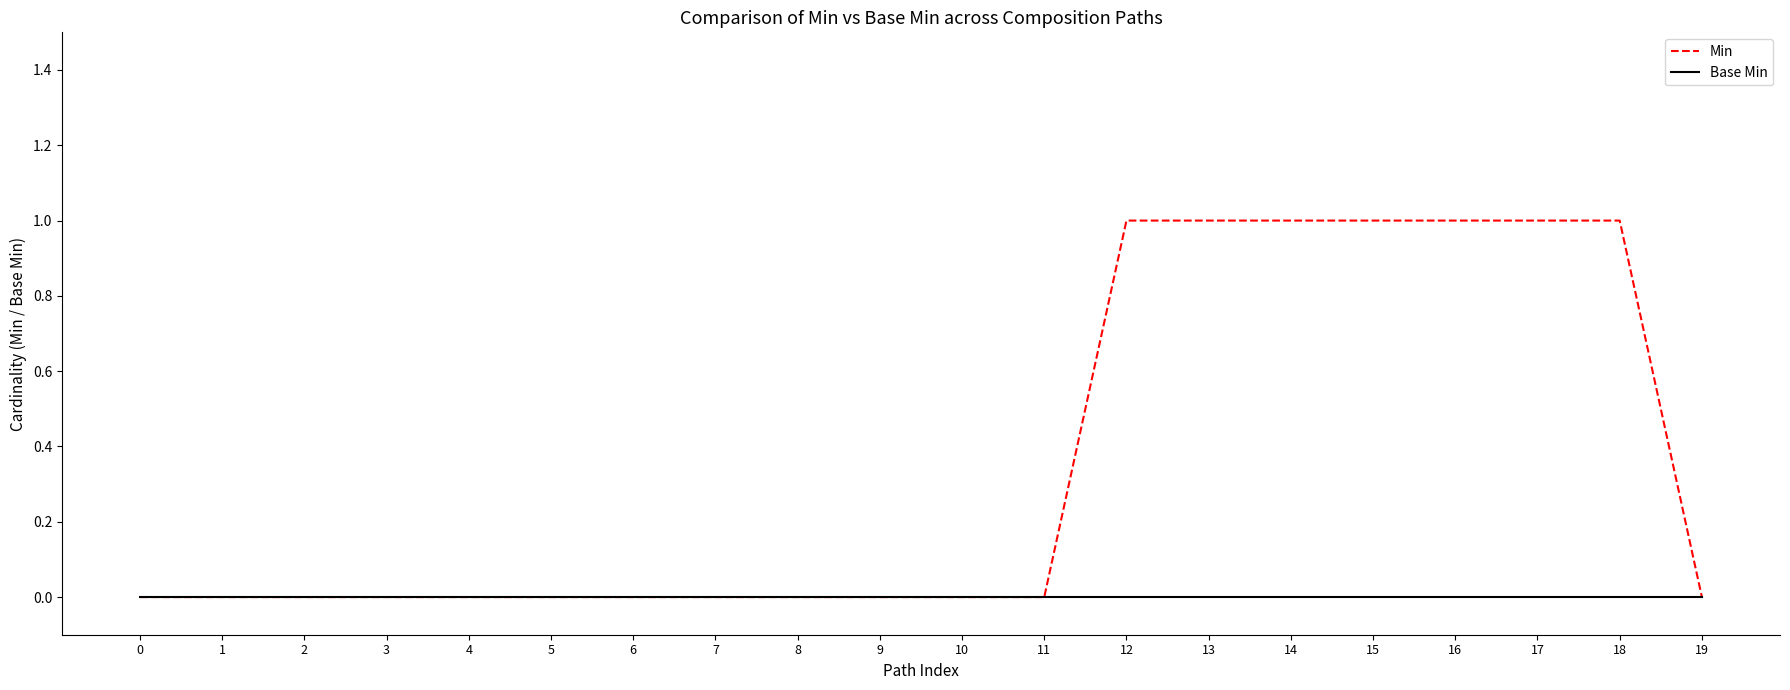

Which series has the largest range (max minus min)?

Min